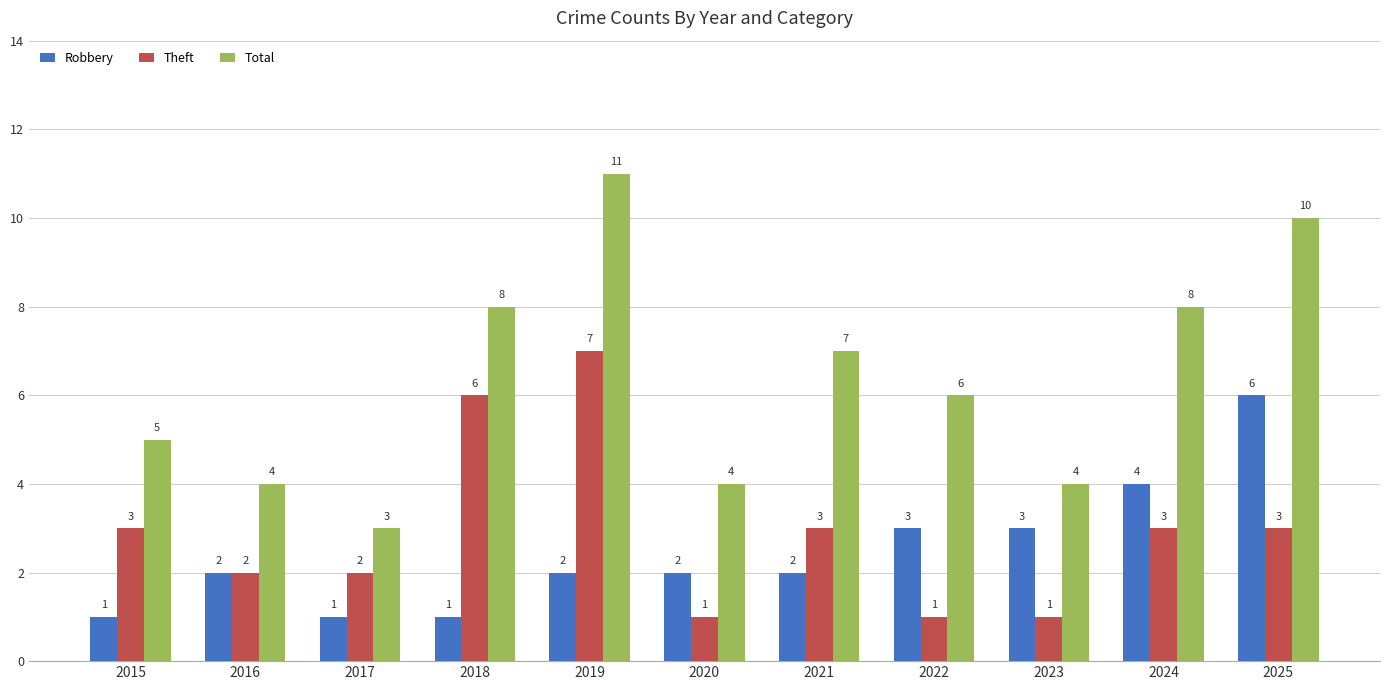

What is the value of the Total bar at the 8th from the left?

6